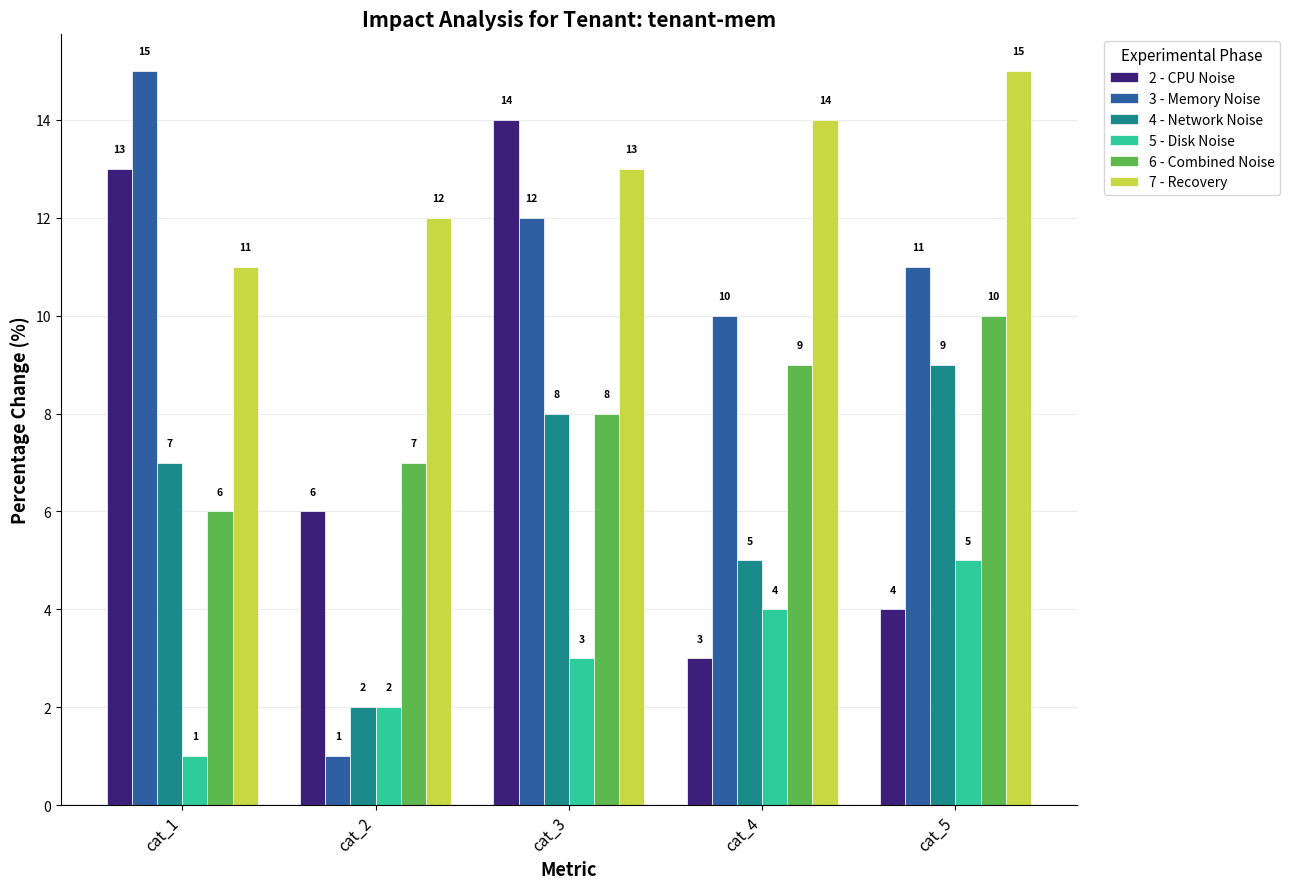

What is the difference between the maximum and minimum values in the 4 - Network Noise series?

7